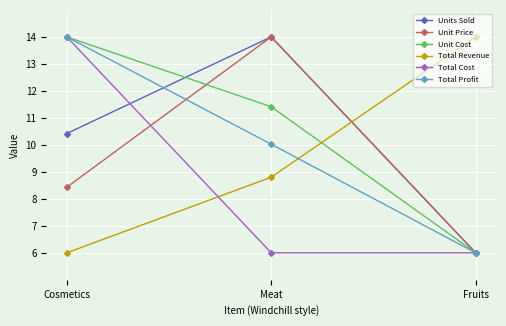

What is the value of the Unit Price point at the 3rd from the left?

6.0